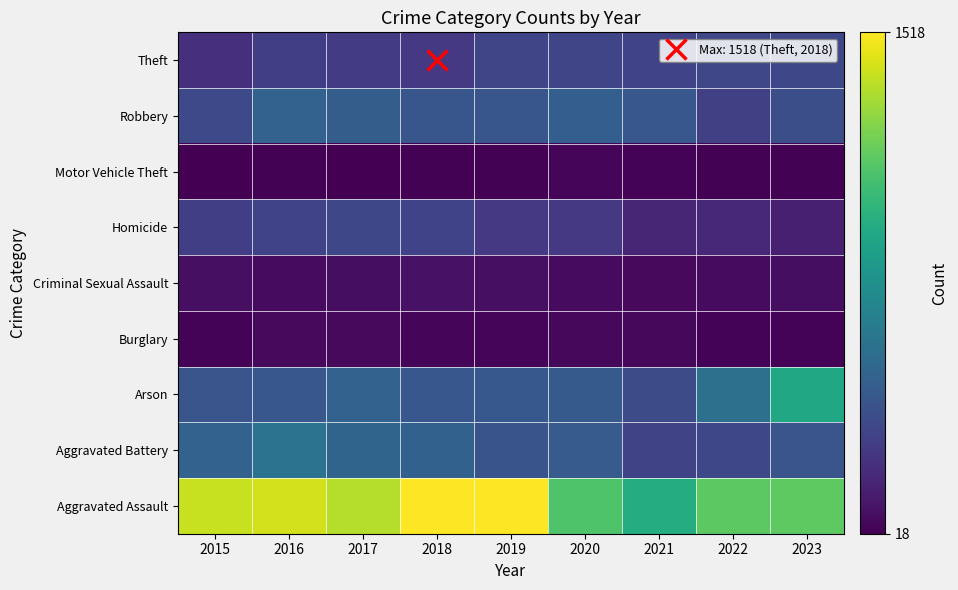

Count the number of data series in this chart.

9